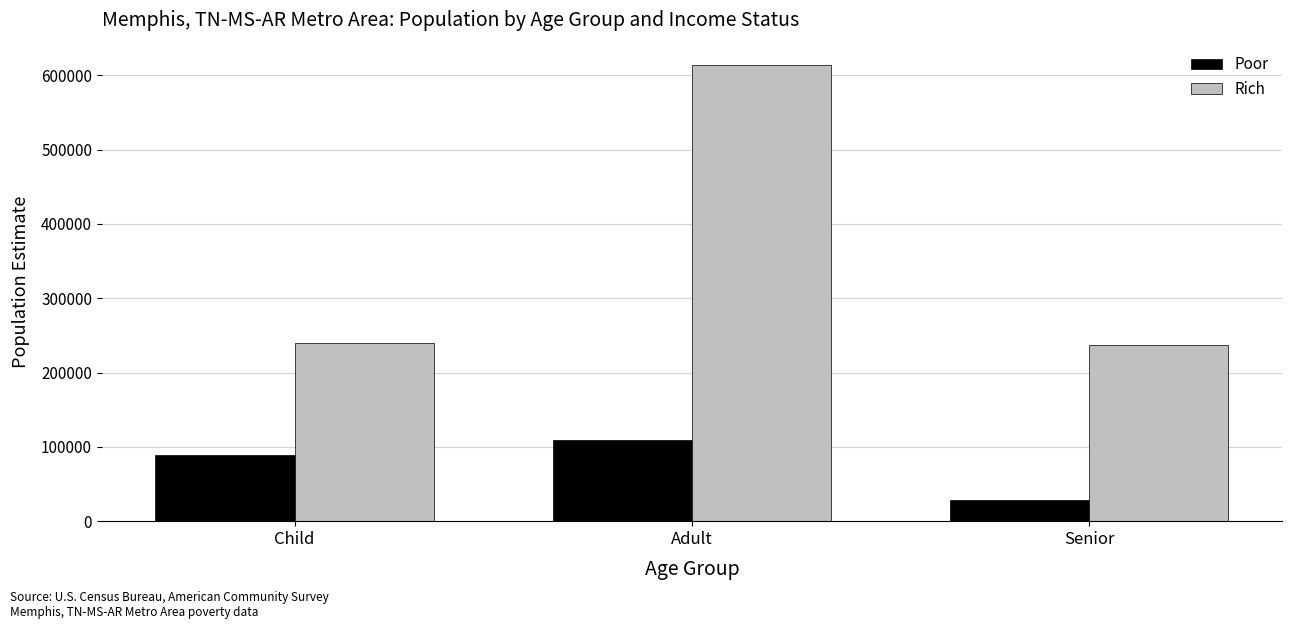

Which label corresponds to the largest value in the chart?

Adult